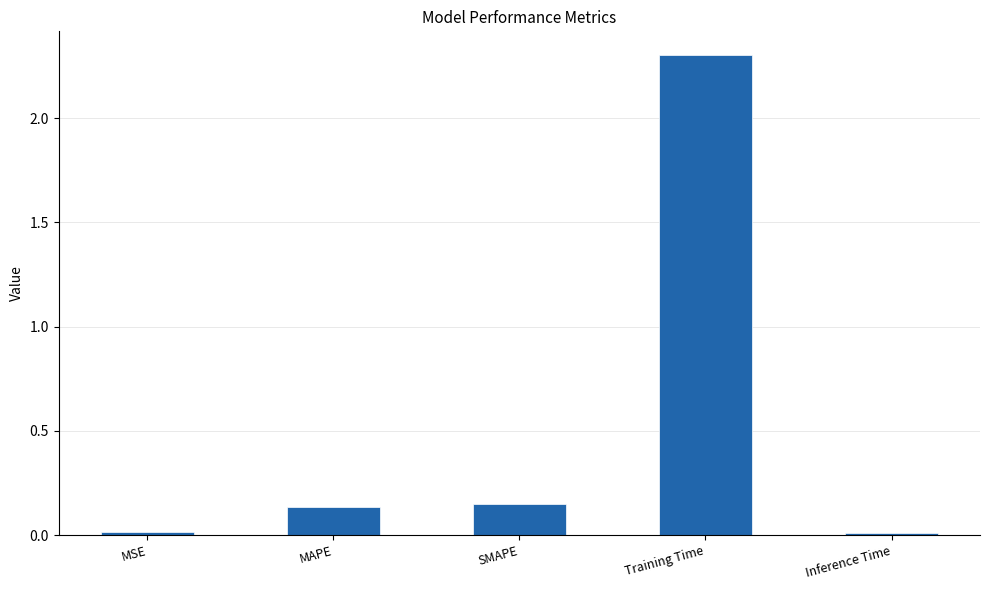

At which category does the chart reach its peak across all series?

Training Time